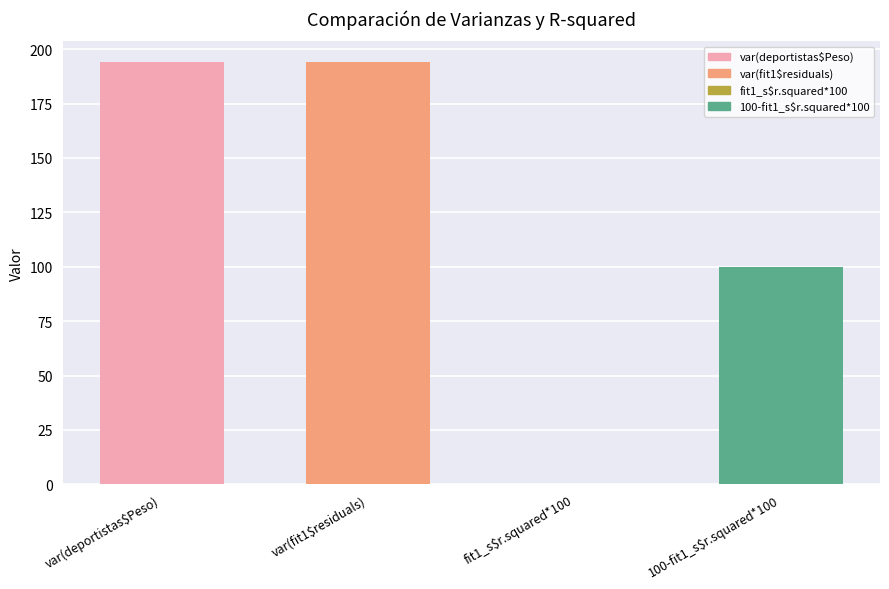

What value does the data have at var(fit1$residuals)?

193.9